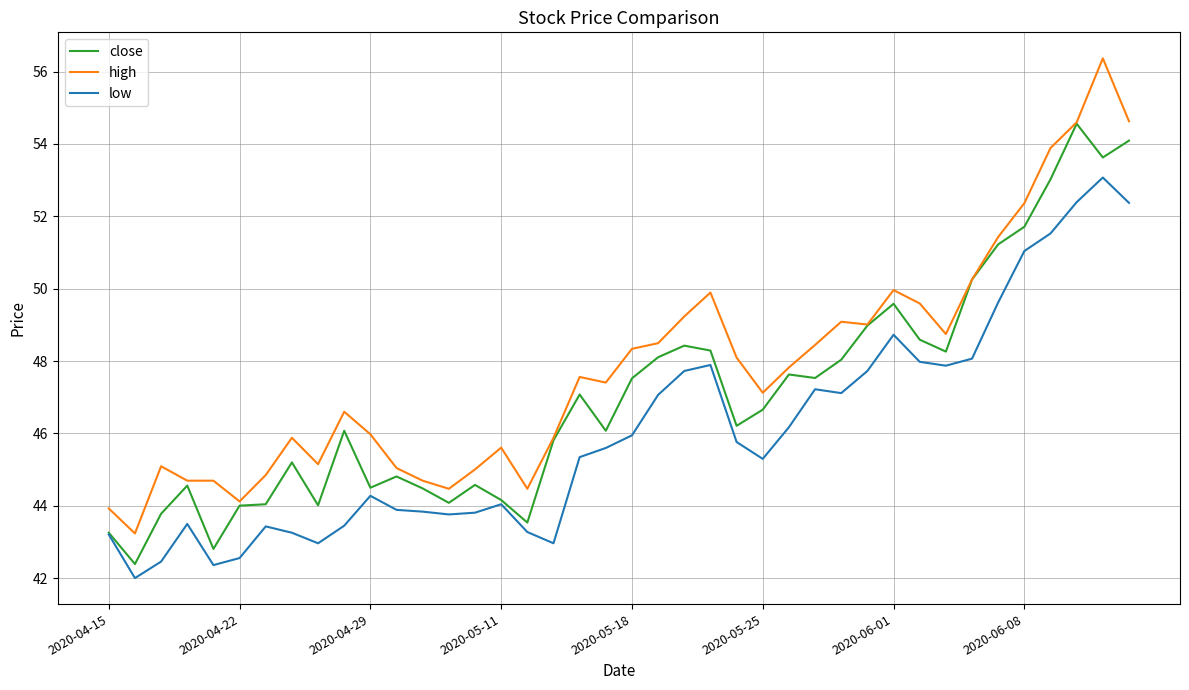

What is the difference between the maximum and minimum values in the high series?

13.1